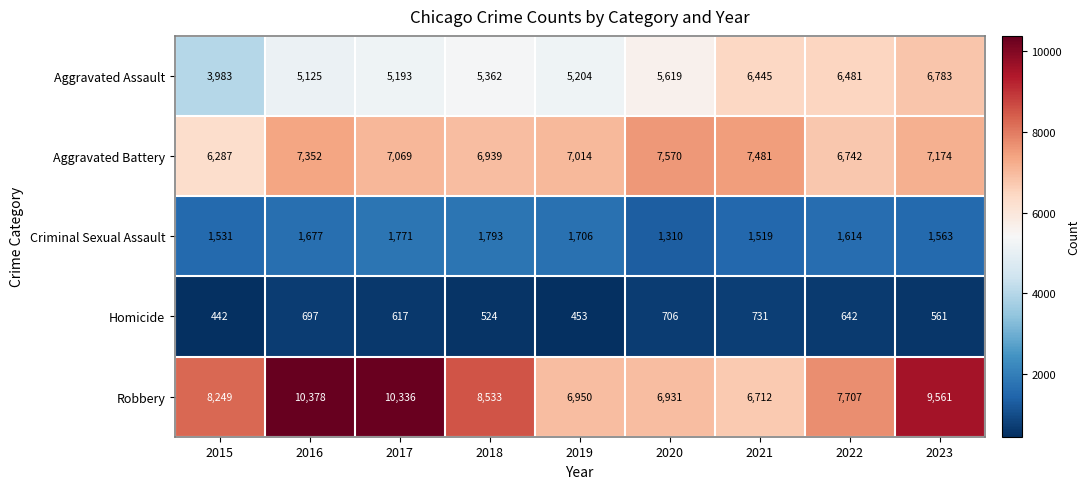

What is the maximum value shown in the chart?

10378